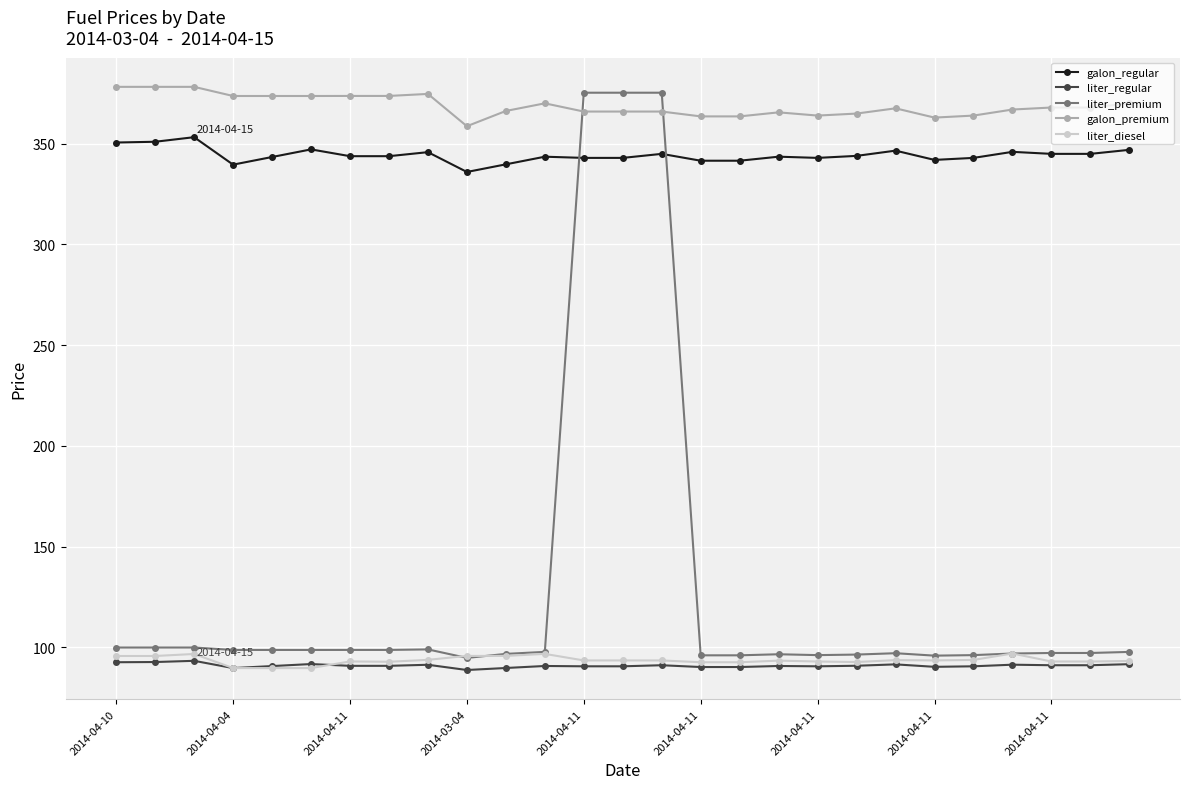

What is the value of the liter_regular point at the 10th from the left?

88.7